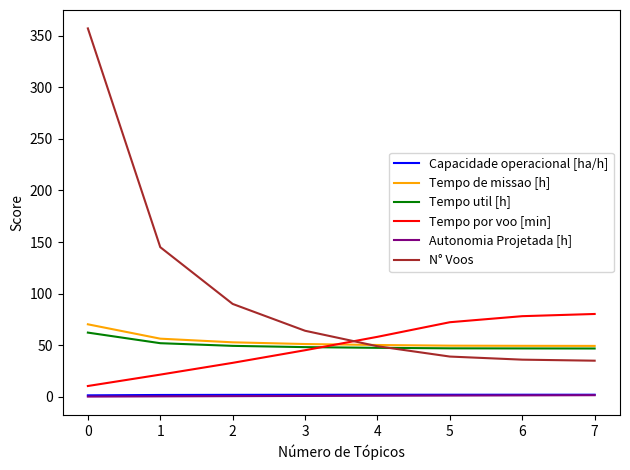

What is the greatest value displayed?

357.0